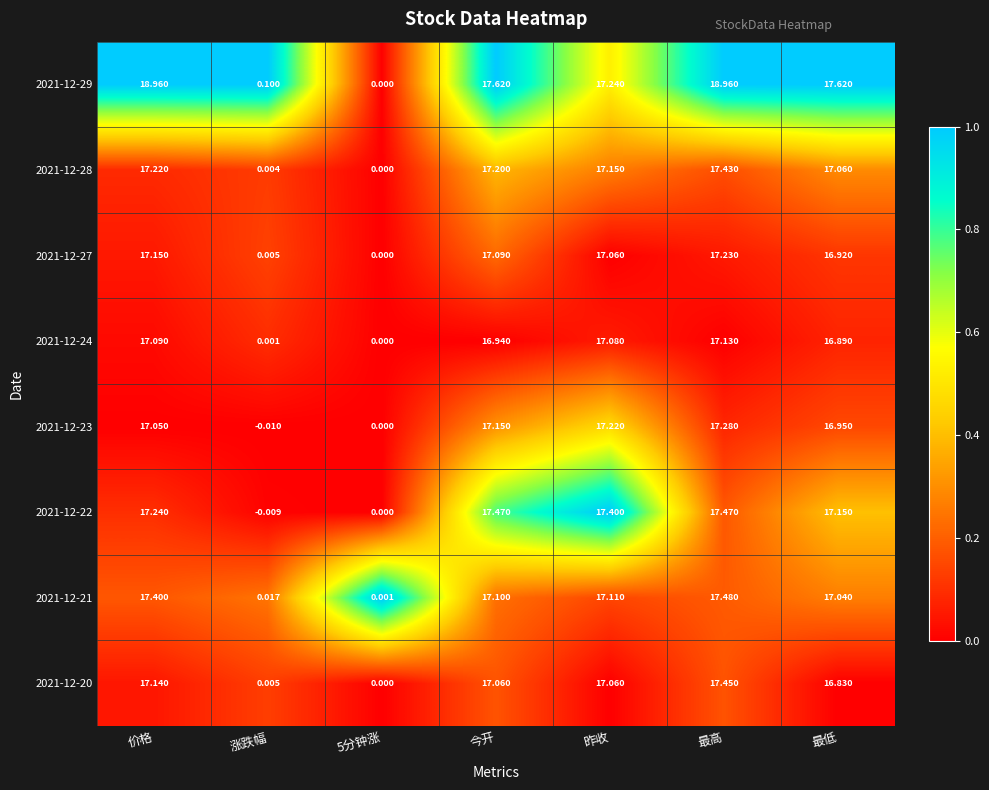

At which label does 2021-12-23 first exceed 17?

价格